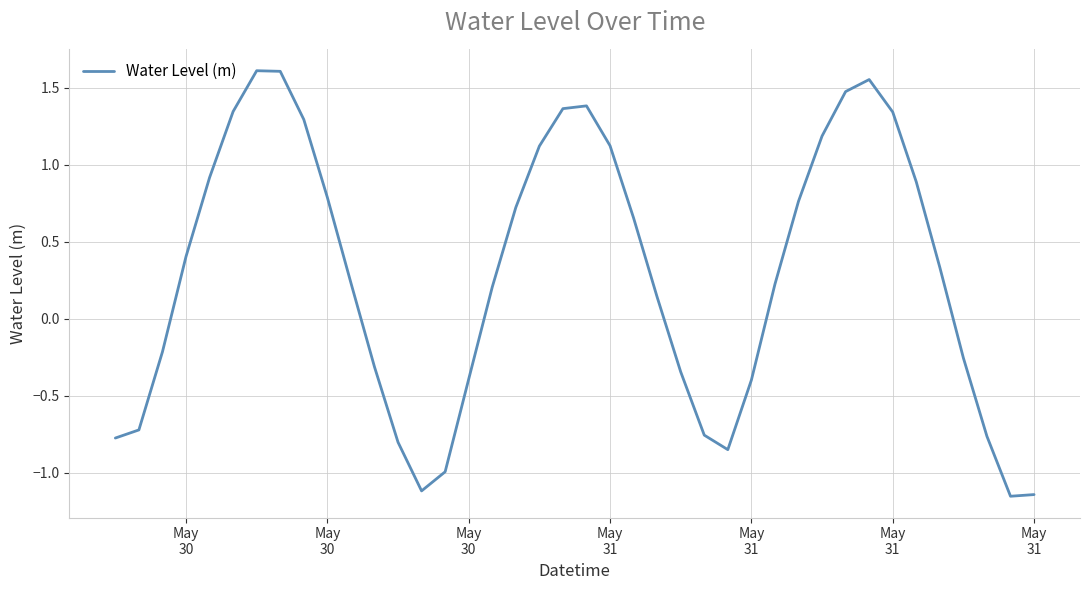

How many series are shown in this chart?

1